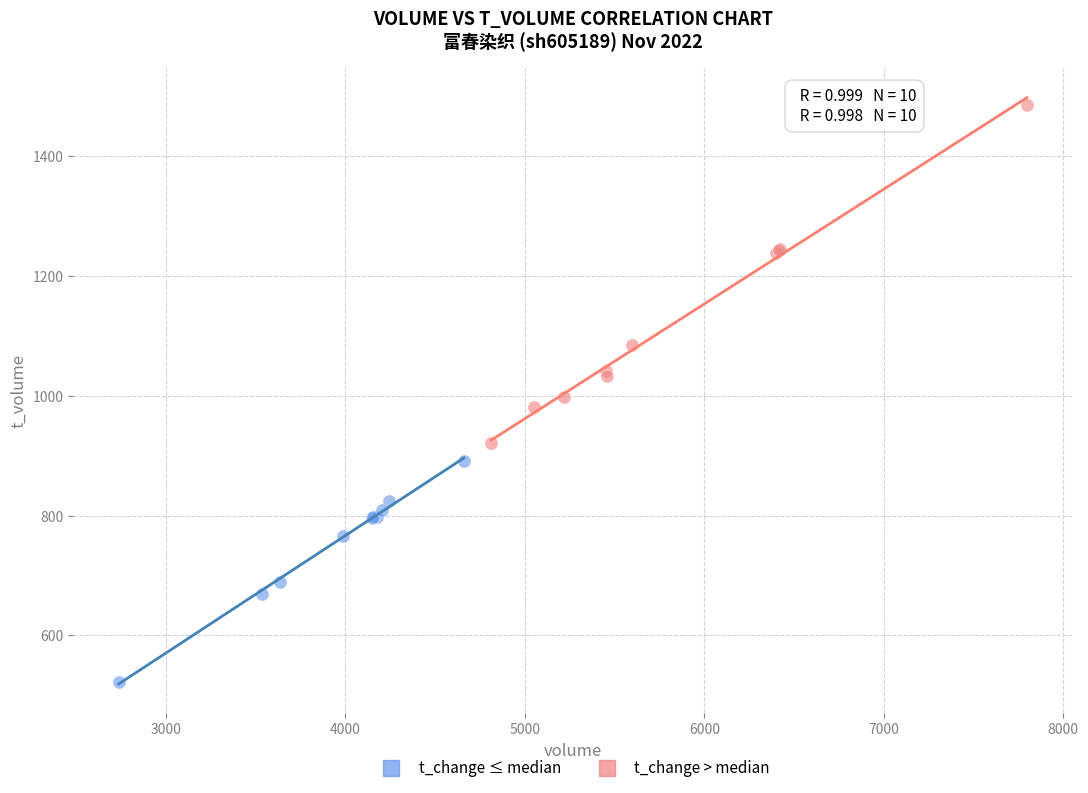

Which series reaches the maximum Y coordinate?

t_change > median